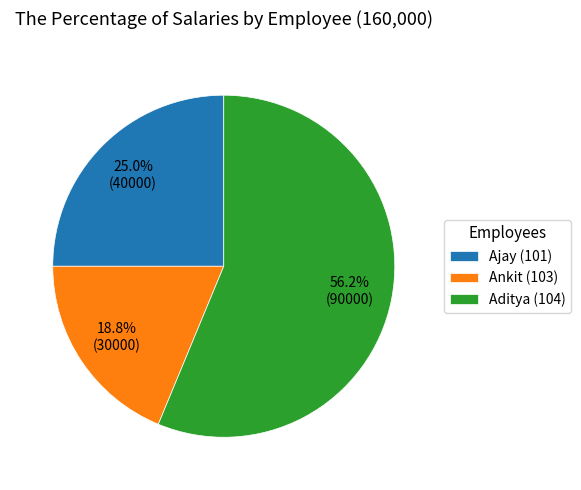

What is the ratio of the value at Ajay (101) to the value at Ankit (103)?

1.3